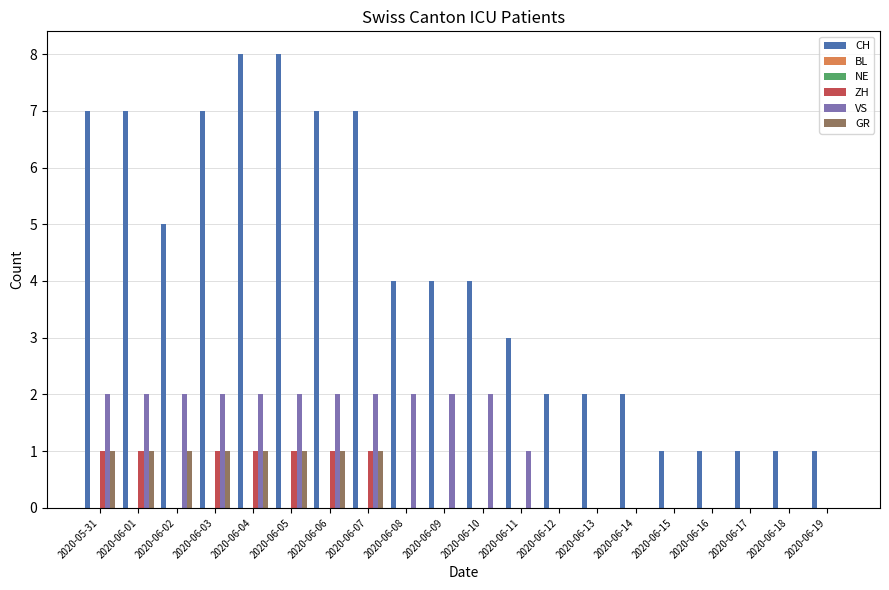

List the series in order of their peak value, highest first.

CH, VS, ZH, GR, BL, NE